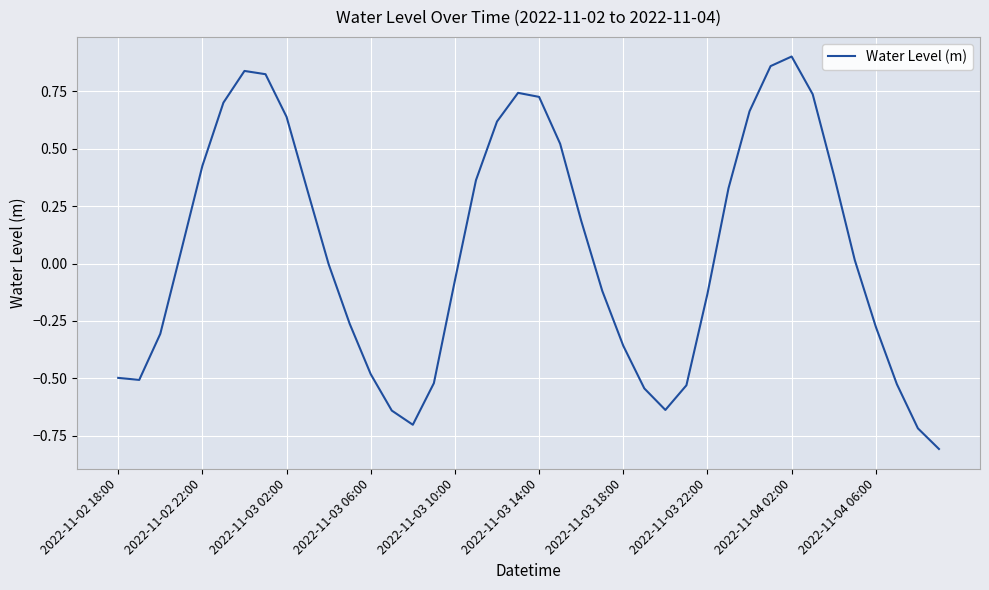

What is the smallest value displayed?

-0.8